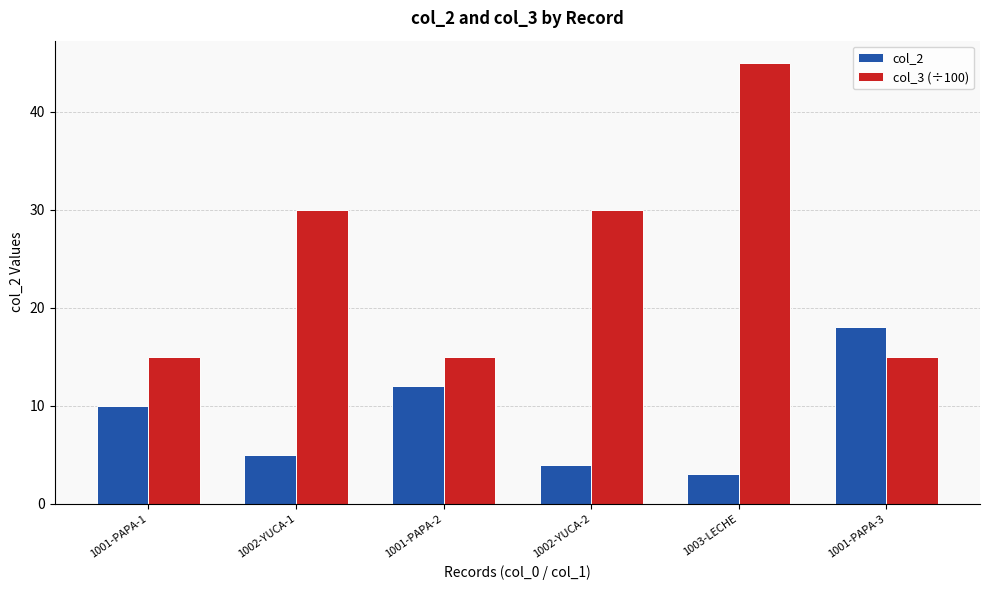

How many groups of bars are there?

6